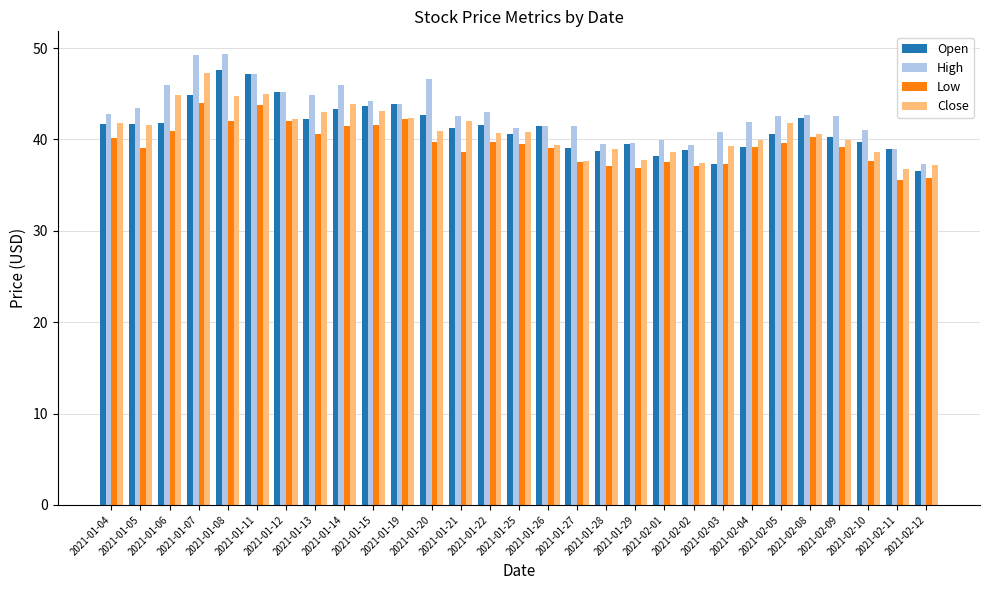

Read the Low value at 2021-01-15.

41.6